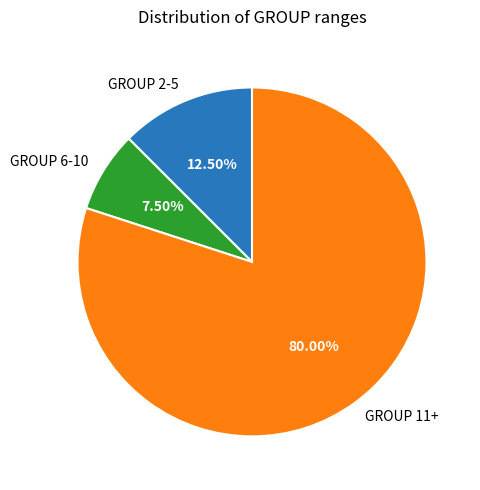

Rank the categories by value from highest to lowest.

GROUP 11+, GROUP 2-5, GROUP 6-10